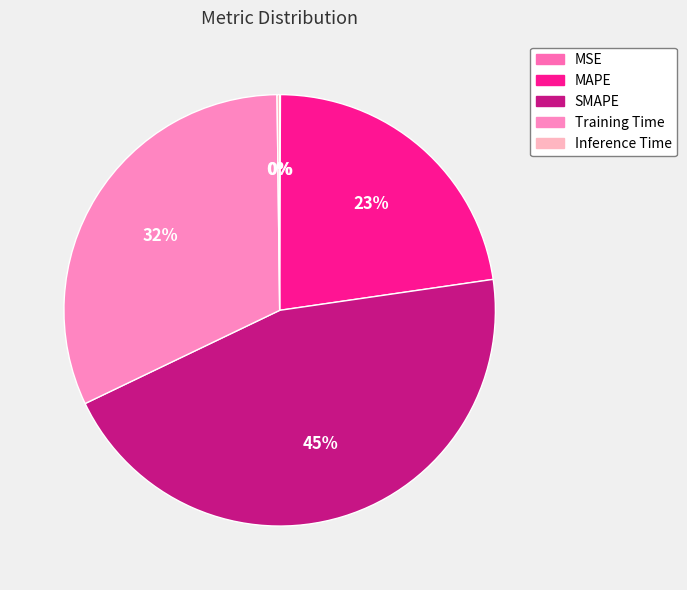

Which category has the smallest portion of the pie?

MSE